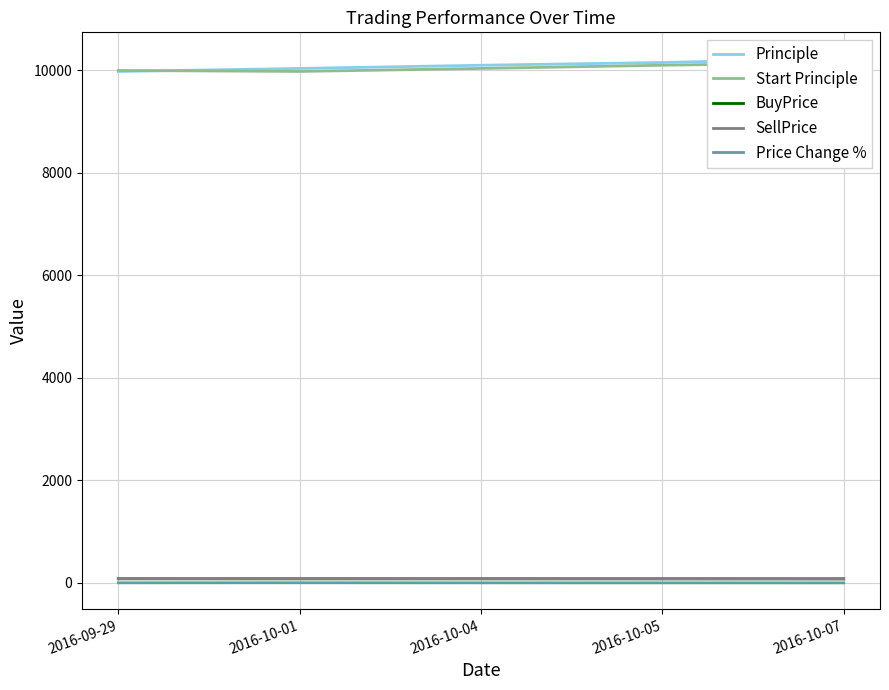

What is the difference between the second highest and minimum values in the BuyPrice series?

1.3